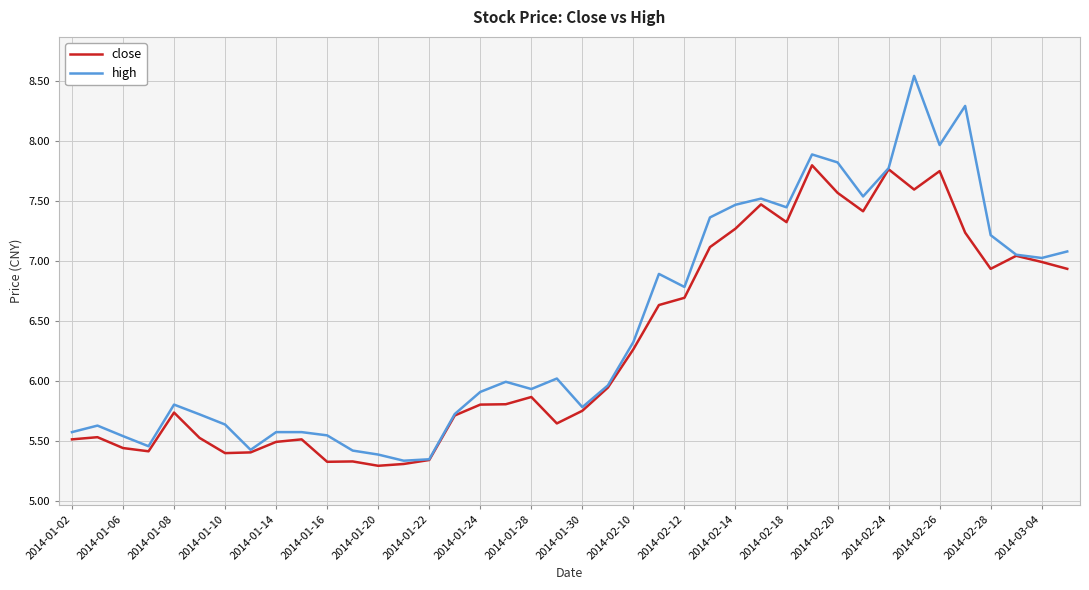

How many categories are shown in the chart?

40